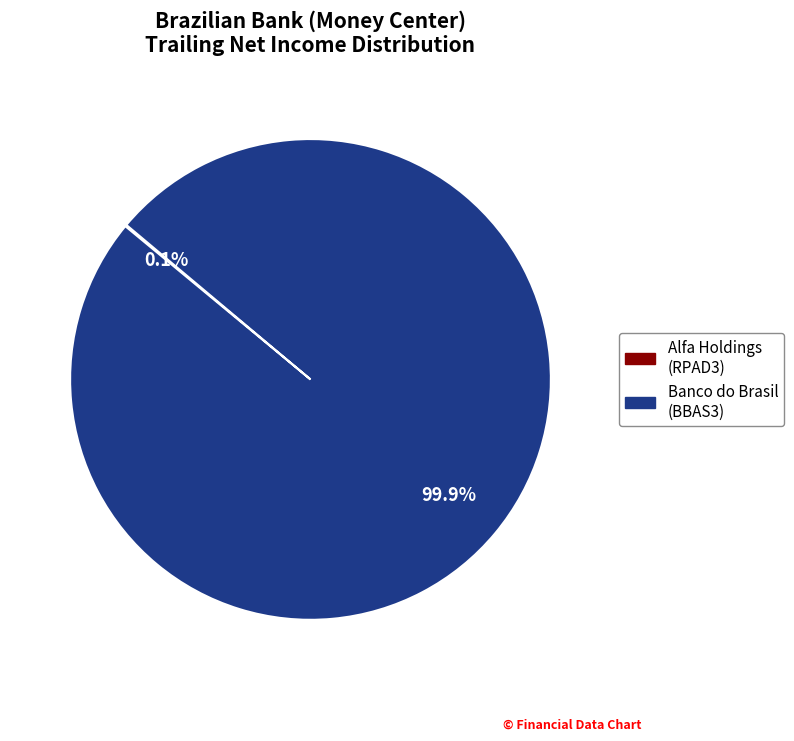

Is there a majority slice in this chart?

Yes